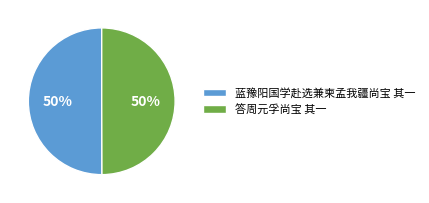

The 答周元孚尚宝 其一 slice represents 50% of the pie. True or false?

True